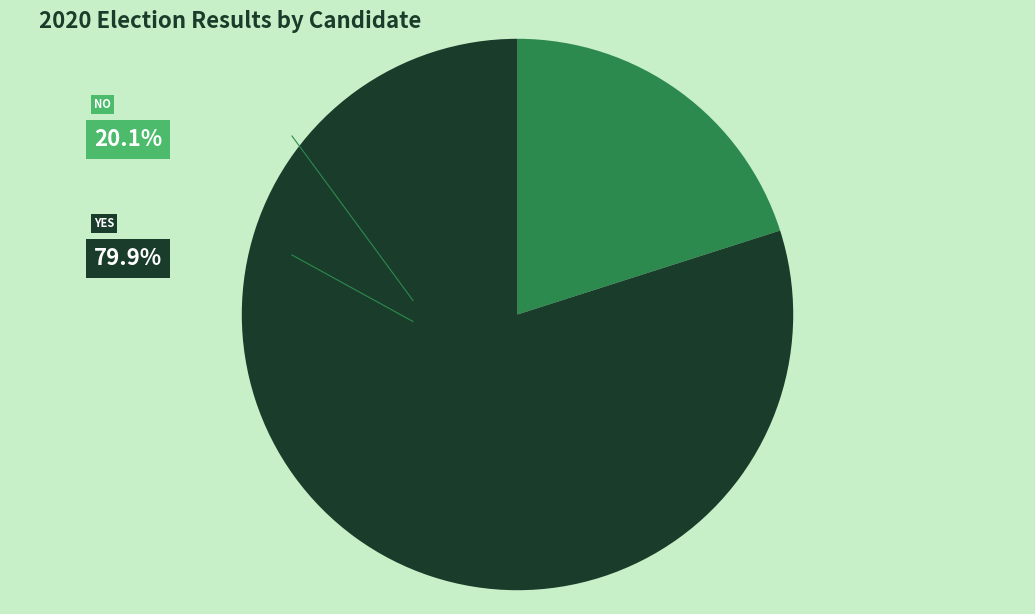

How many slices are in this pie chart?

2